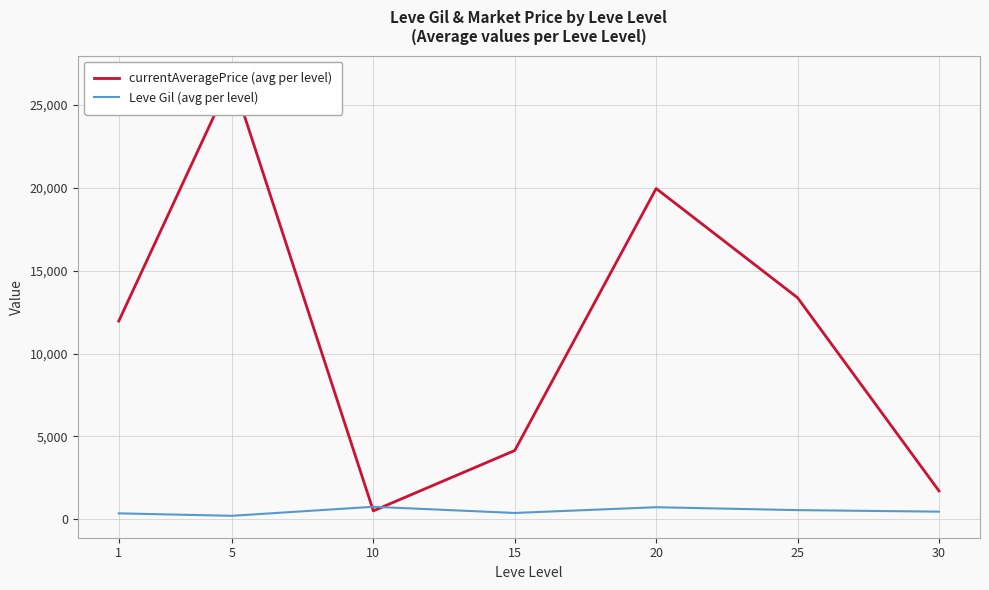

Read the currentAveragePrice (avg per level) value at 10.

499.8